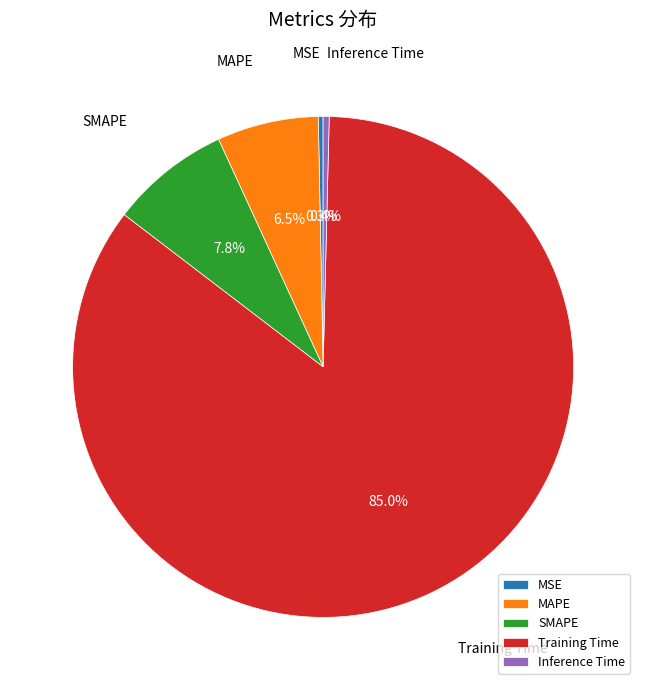

To the nearest percent, what is the average slice percentage?

20%